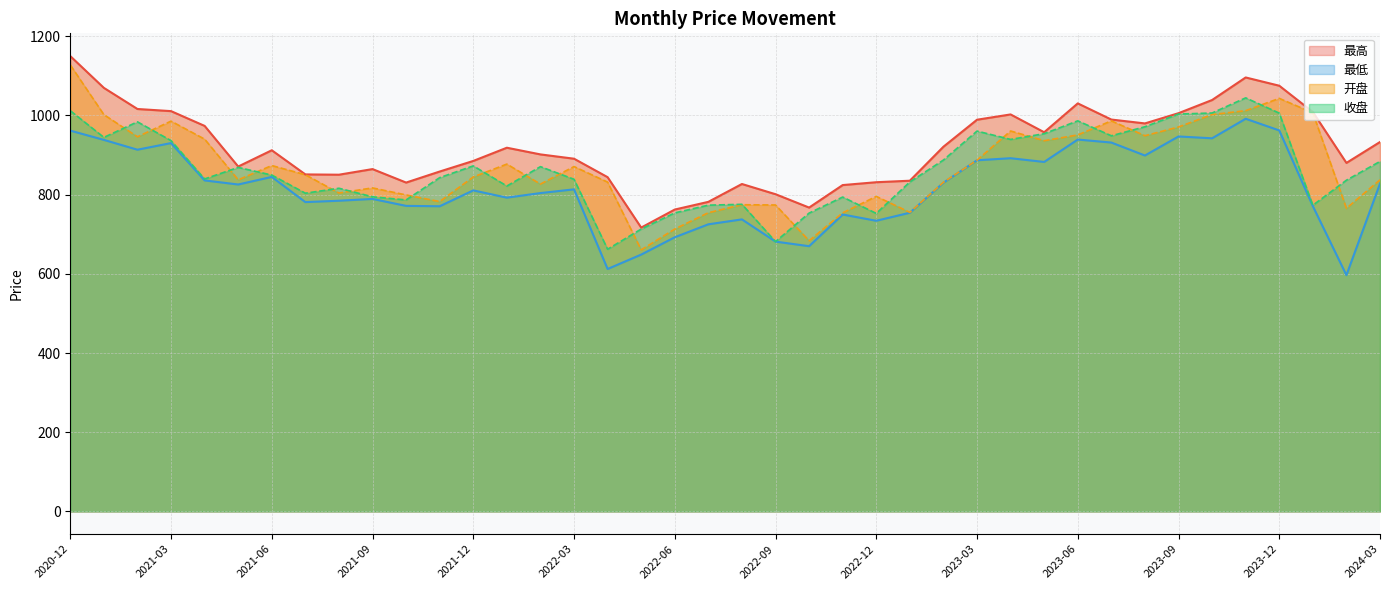

Read the 最低 value at 2023-08.

898.9